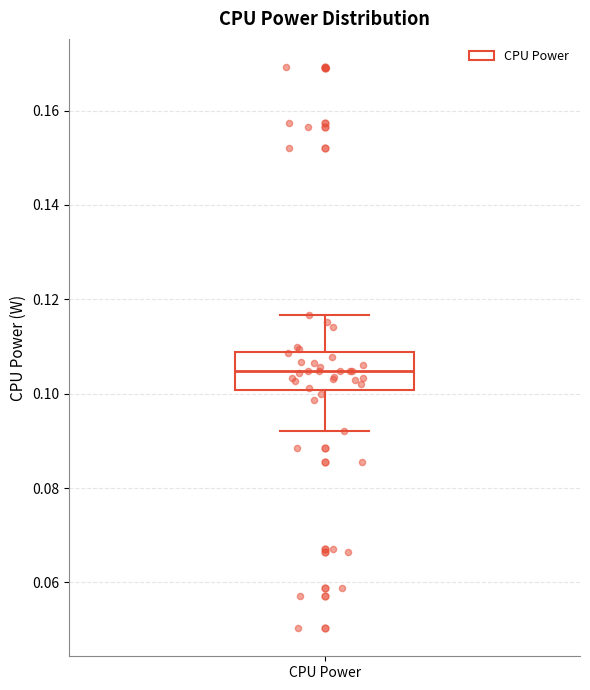

Where does the lower whisker of the box for CPU Power end on the y-axis? The values are not printed on the chart, so give them approximately, as read against the axis.

0.092